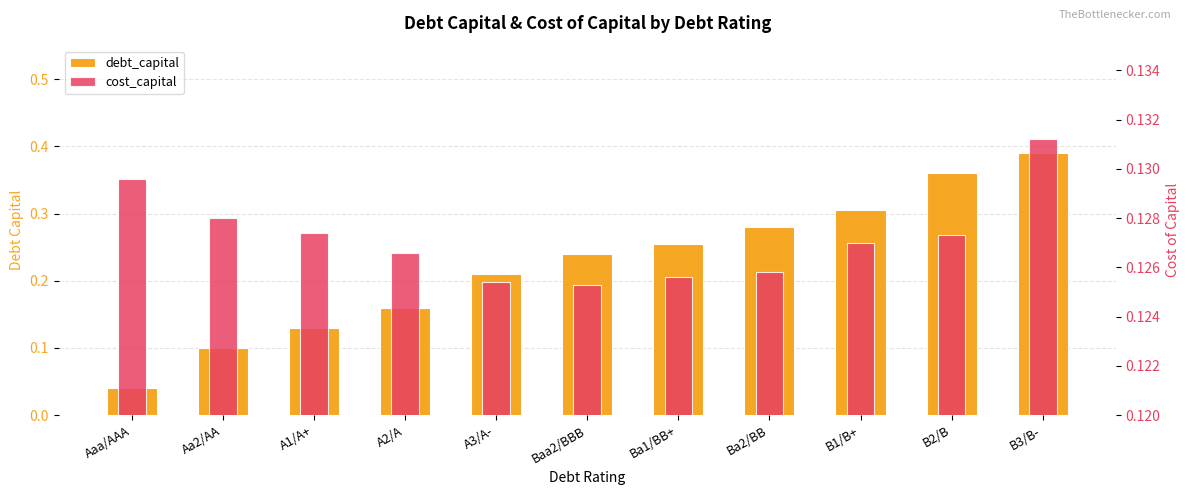

How many data points does each series have?

11